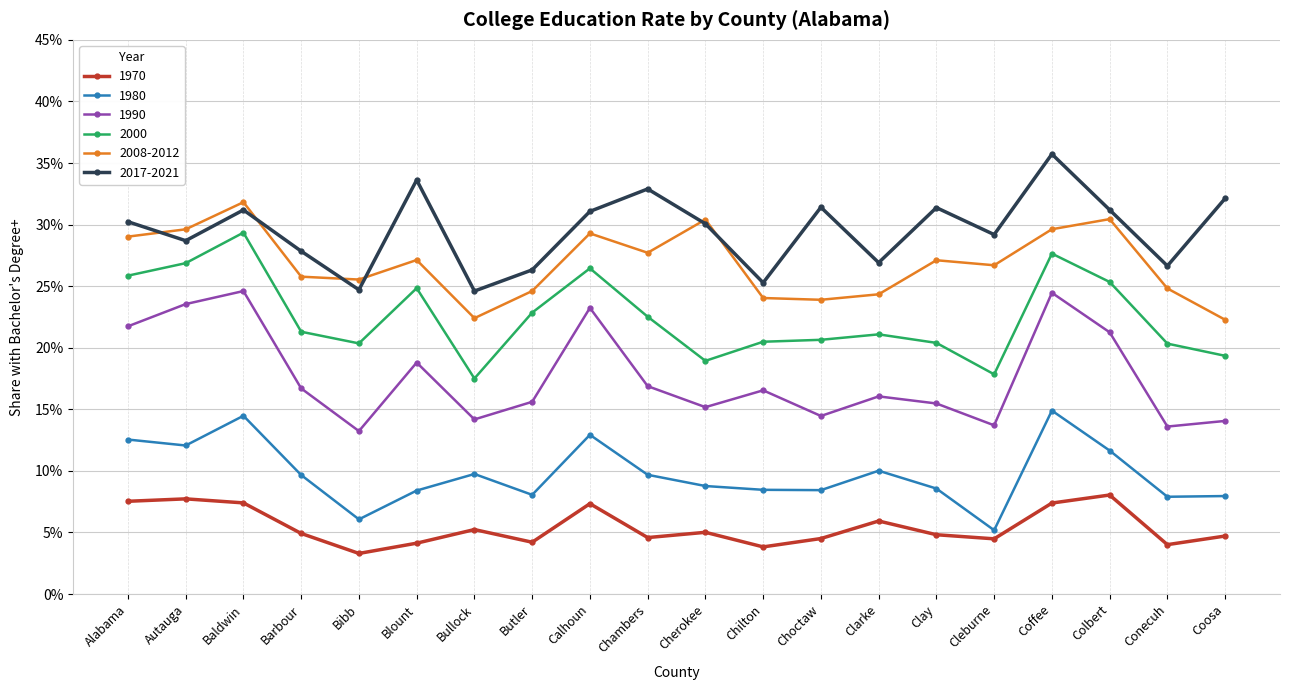

What value does the 1980 series have at Alabama?

0.1